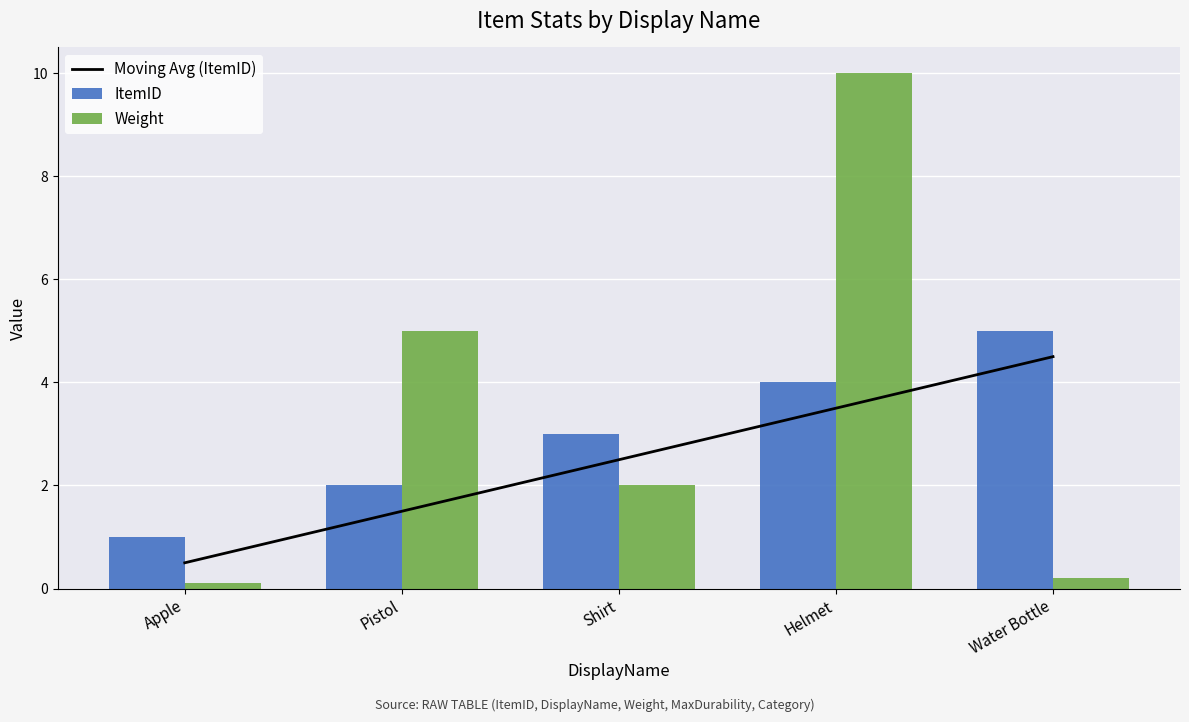

What position from the right is Water Bottle?

1